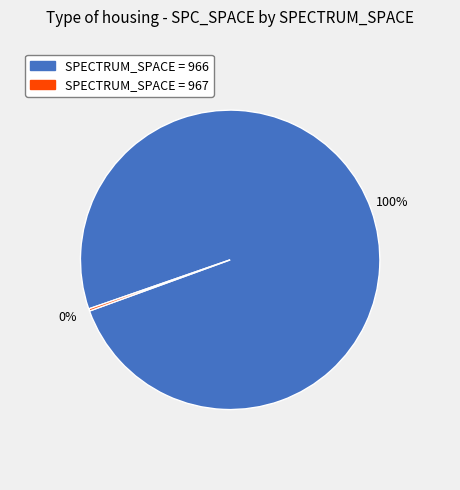

Is there a majority slice in this chart?

Yes